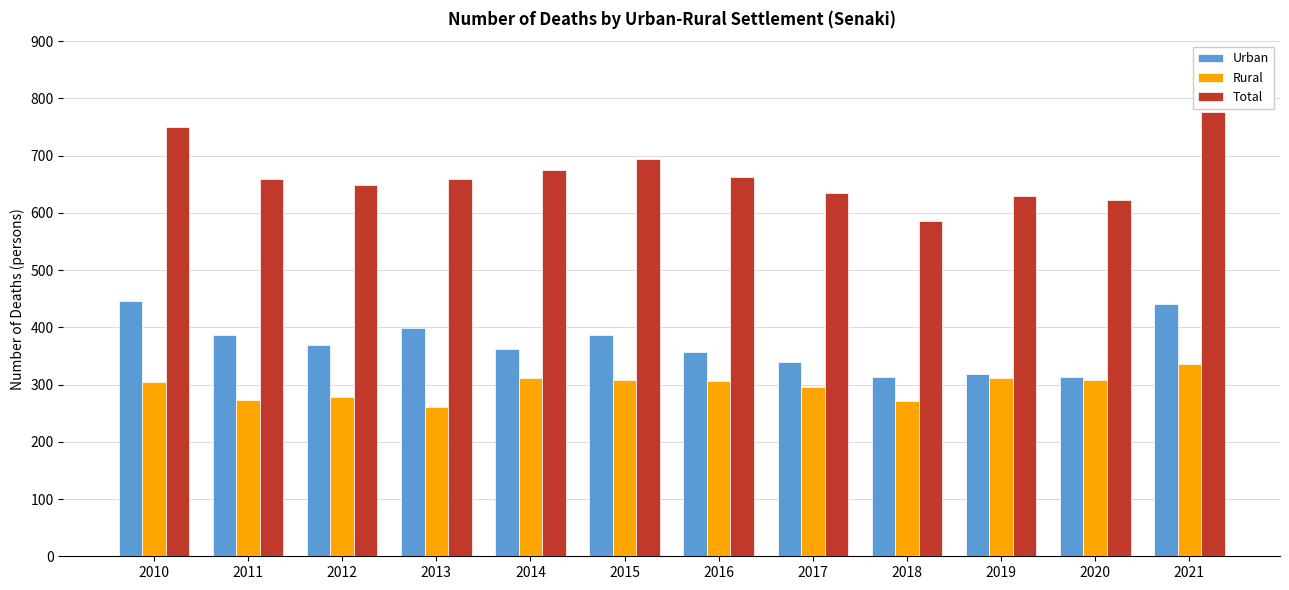

Which series has the largest total across all categories?

Total